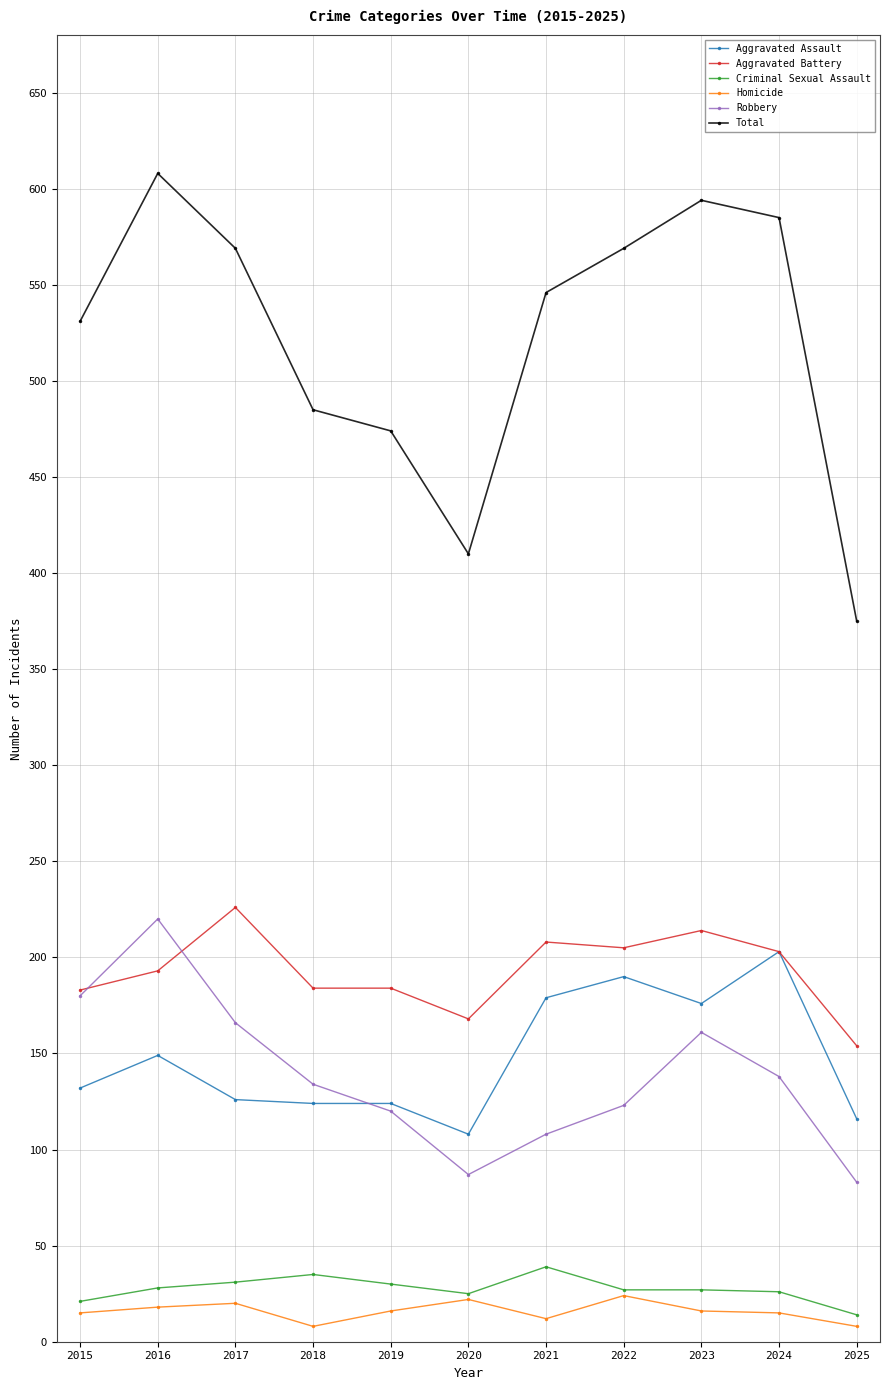

In Homicide, how many points are lower than both neighbors (excluding endpoints)?

2